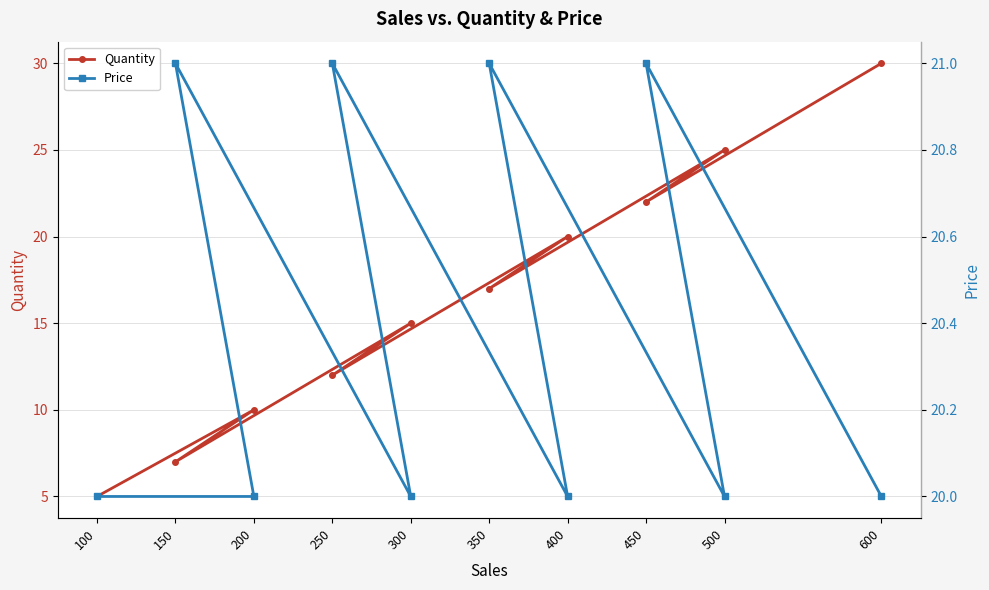

How many intersections are there between Price and Quantity?

1